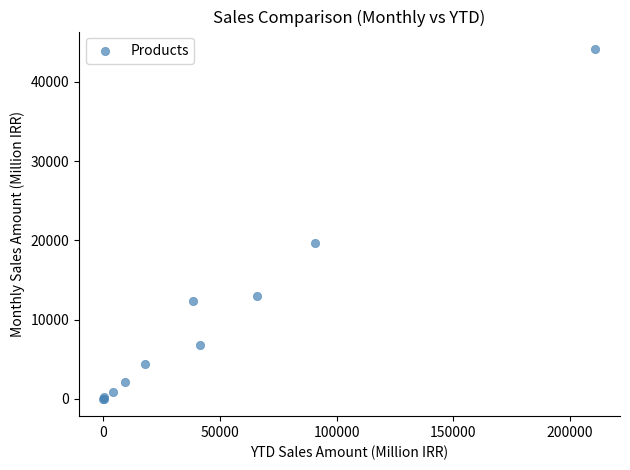

What Y value in the scatter plot is closest to 22081?

19666